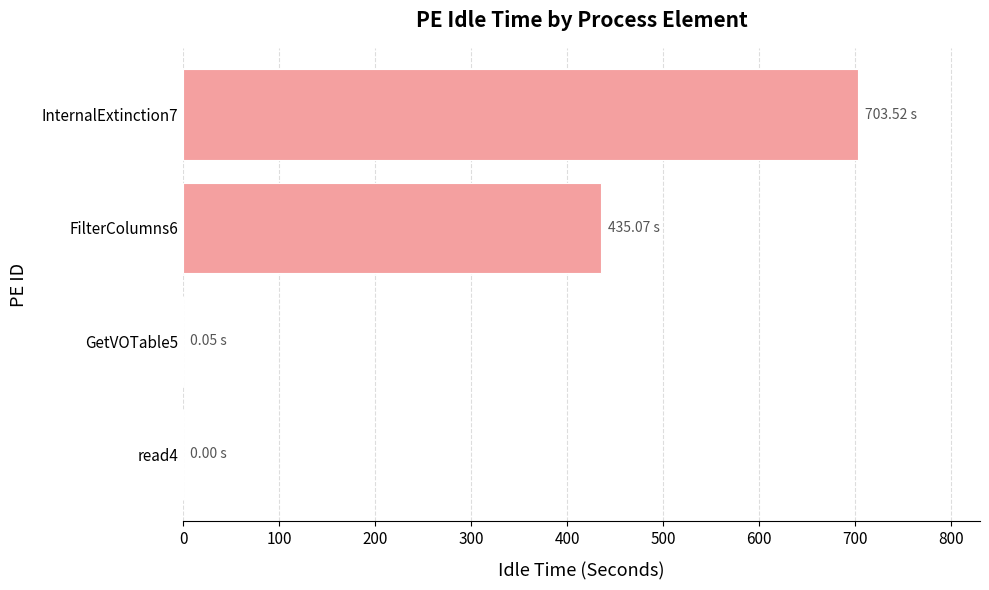

What is the sum of all values?

1138.6